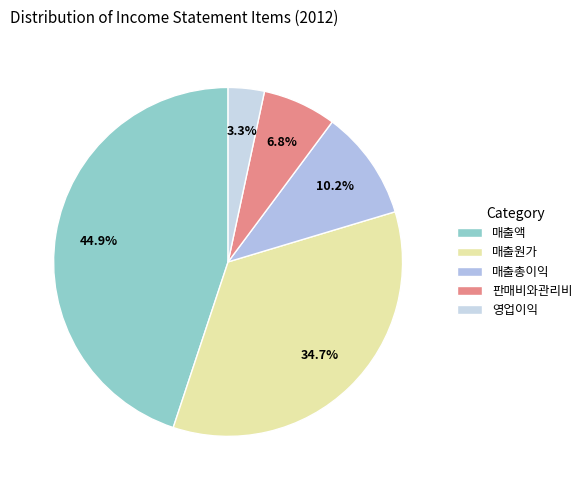

How many segments does this pie chart have?

5